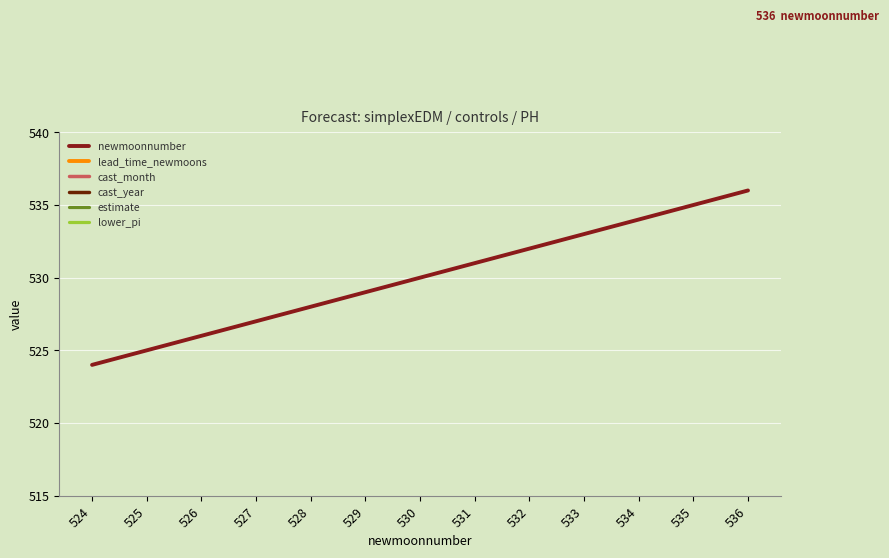

Is it true that newmoonnumber equals 137 at 529?

False